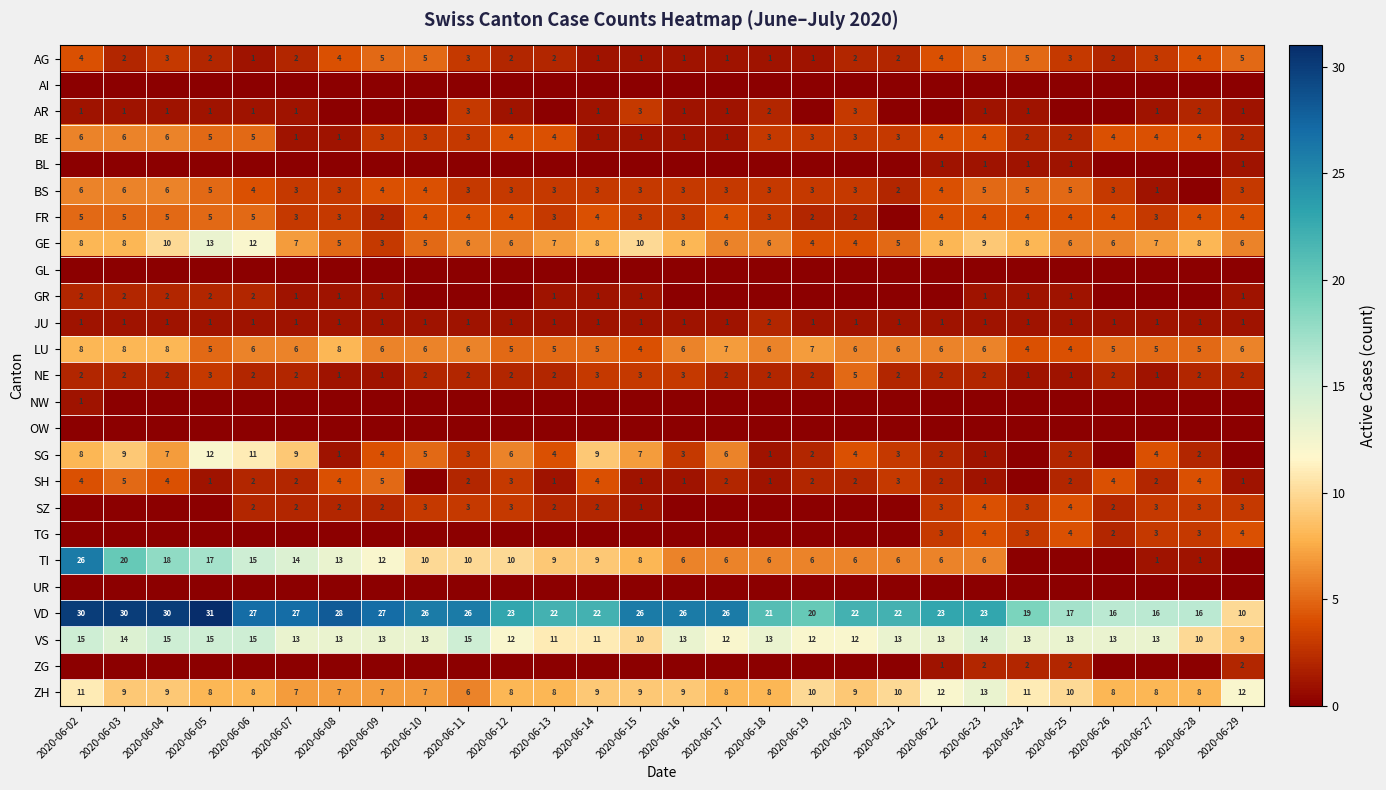

The SH series shows 2 at 2020-06-19. True or false?

True